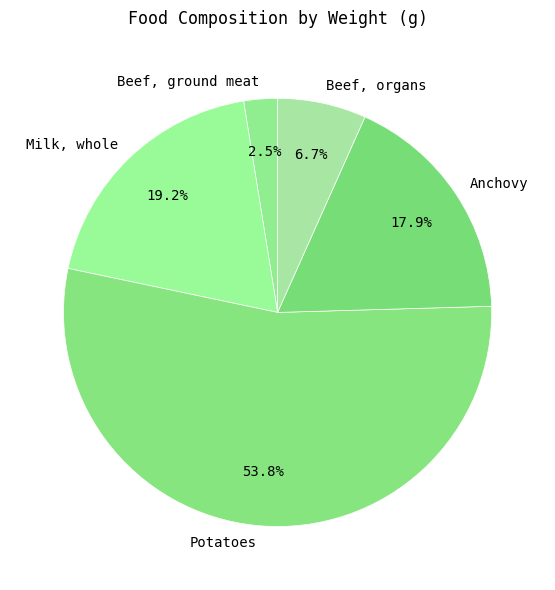

Count the number of slices in the pie.

5